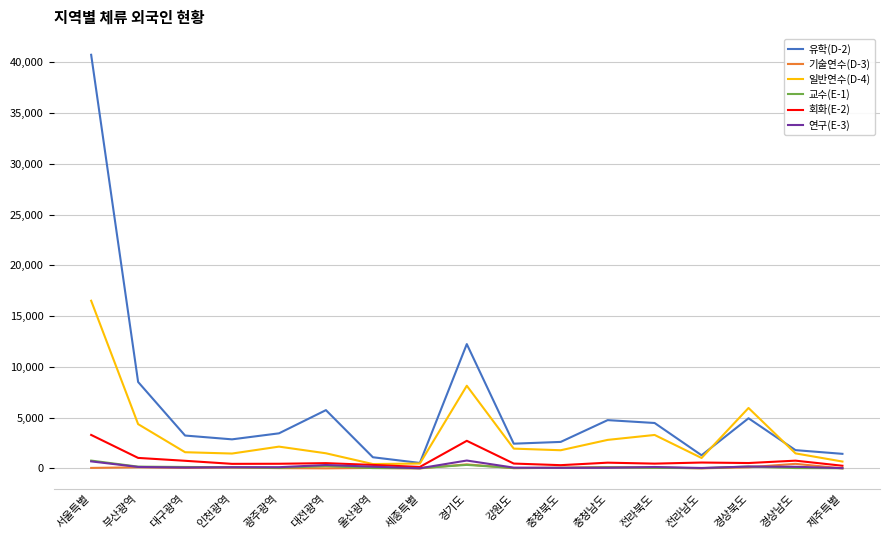

At which label does 일반연수(D-4) reach its peak?

서울특별